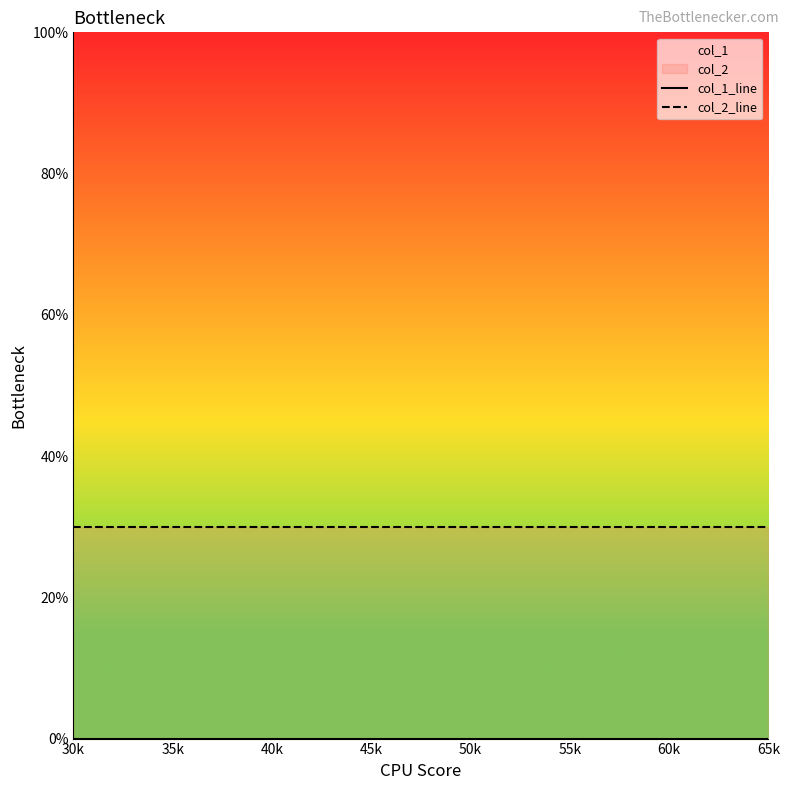

At 60k, list the series in order from smallest to largest.

col_1_line, col_2_line